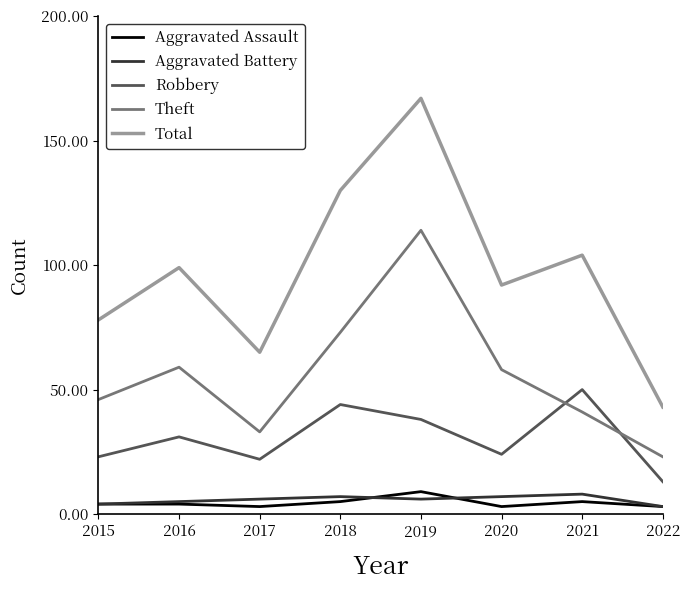

Reading right to left, extract all data points from this chart.

Aggravated Assault: 3	5	3	9	5	3	4	4
Aggravated Battery: 3	8	7	6	7	6	5	4
Robbery: 13	50	24	38	44	22	31	23
Theft: 23	41	58	114	73	33	59	46
Total: 43	104	92	167	130	65	99	78